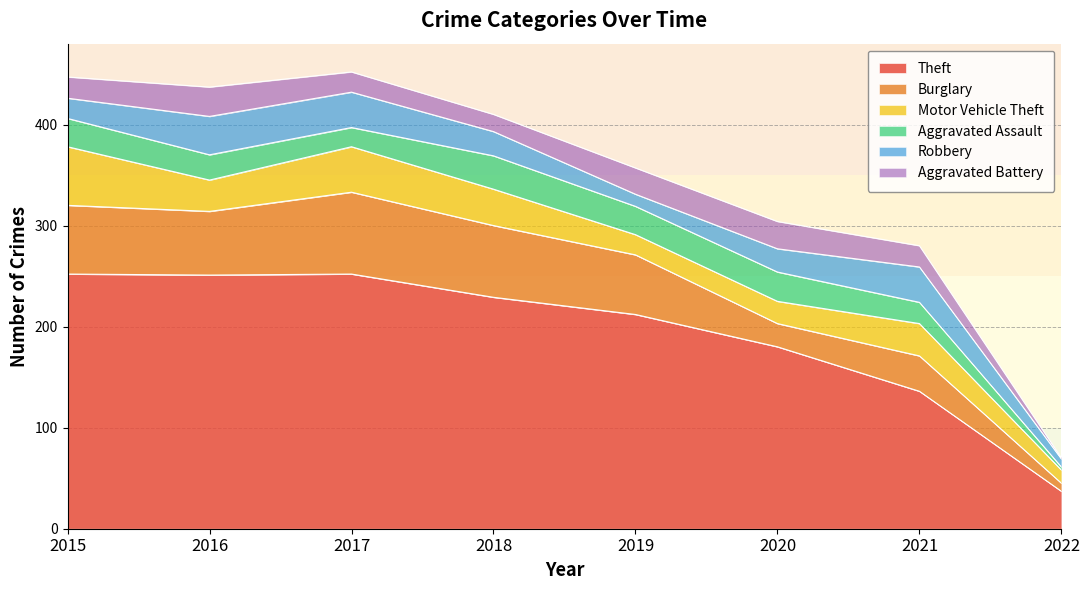

Is the value of Motor Vehicle Theft at 2015 greater than the value of Robbery at 2021?

Yes